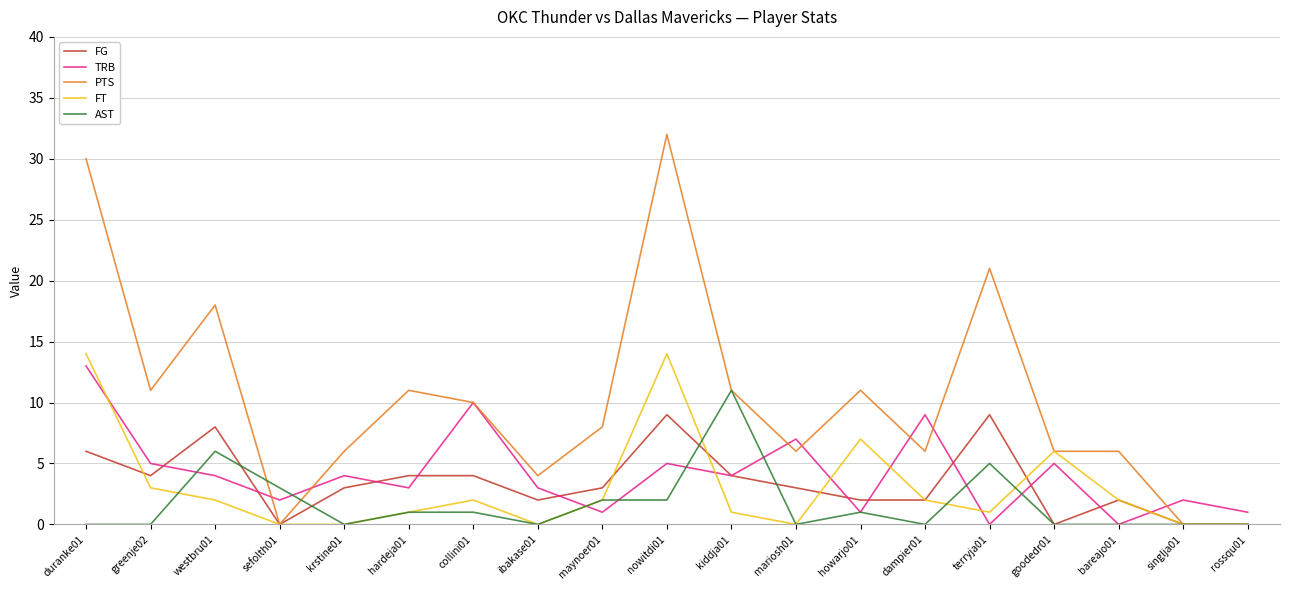

Which series has the largest total across all categories?

PTS